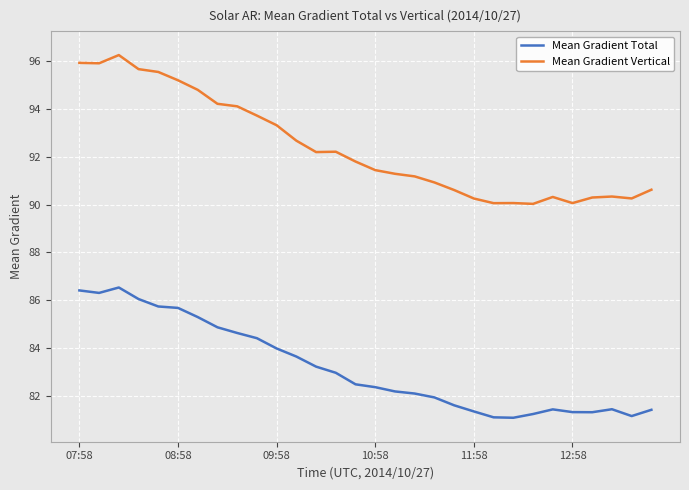

Which series has the largest total across all categories?

Mean Gradient Vertical